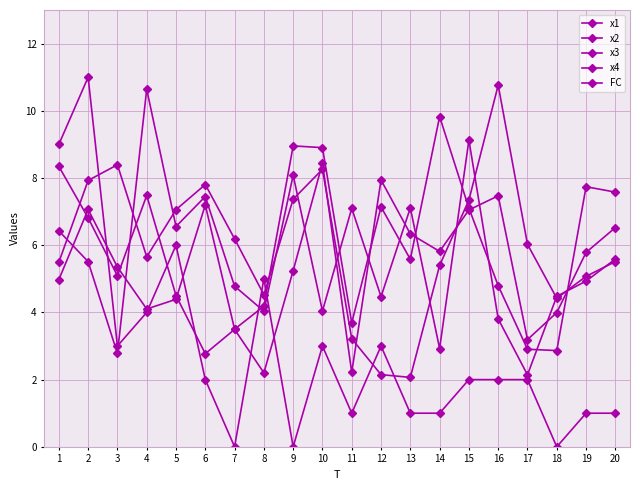

What is the sum of all x3 values?

110.7